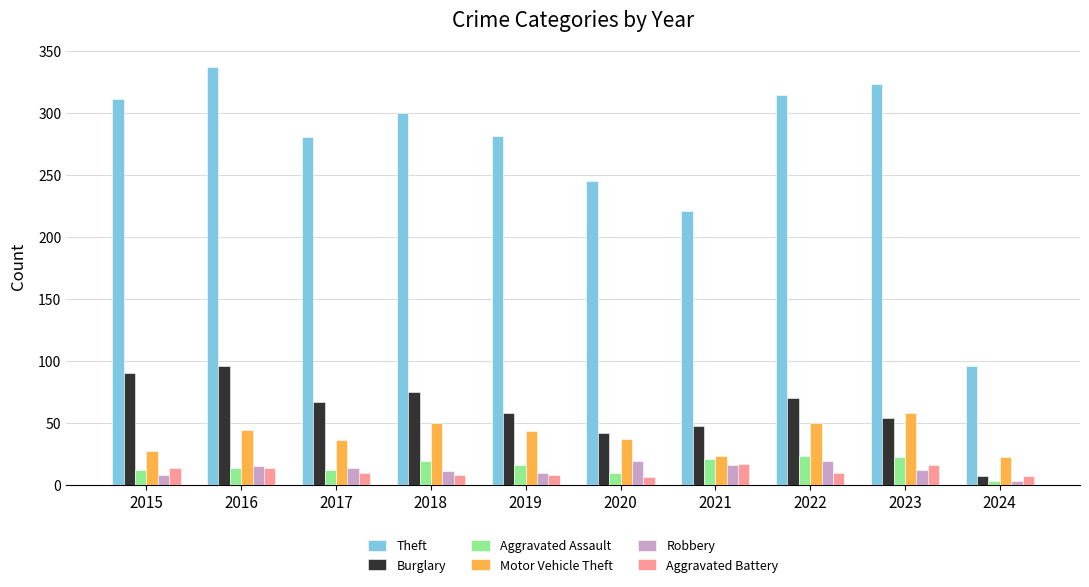

At which label does Theft reach its minimum?

2024